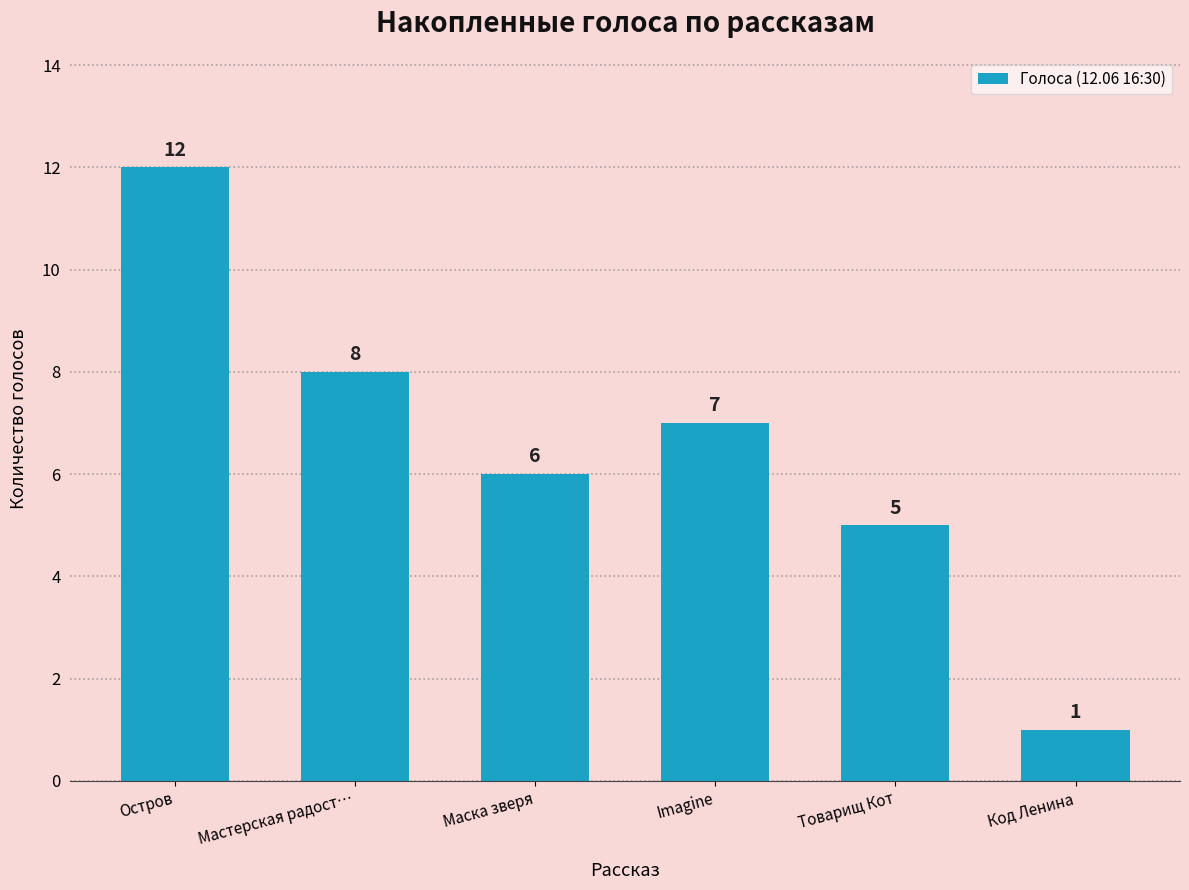

Rank the categories by value from highest to lowest.

Остров, Мастерская радост…, Imagine, Маска зверя, Товарищ Кот, Код Ленина